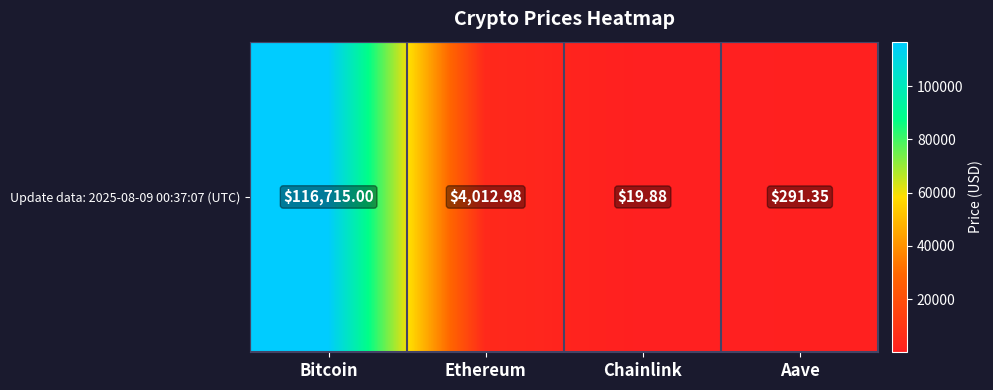

The chart shows a value of 2761.7 at Ethereum. True or false?

False